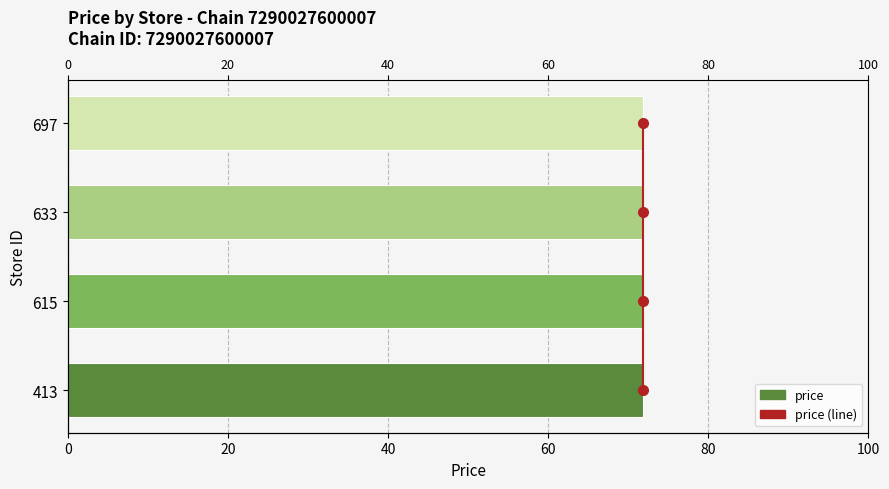

Which series changed the most between 0 and 40?

price (line)